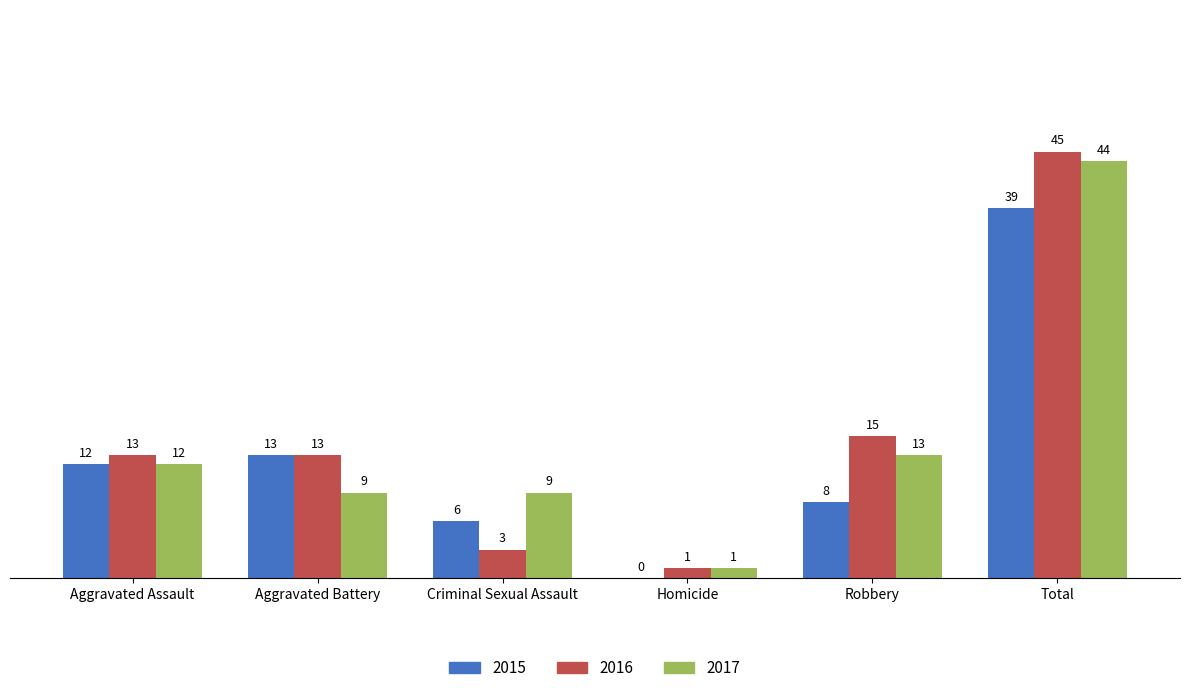

What is the greatest value displayed?

45